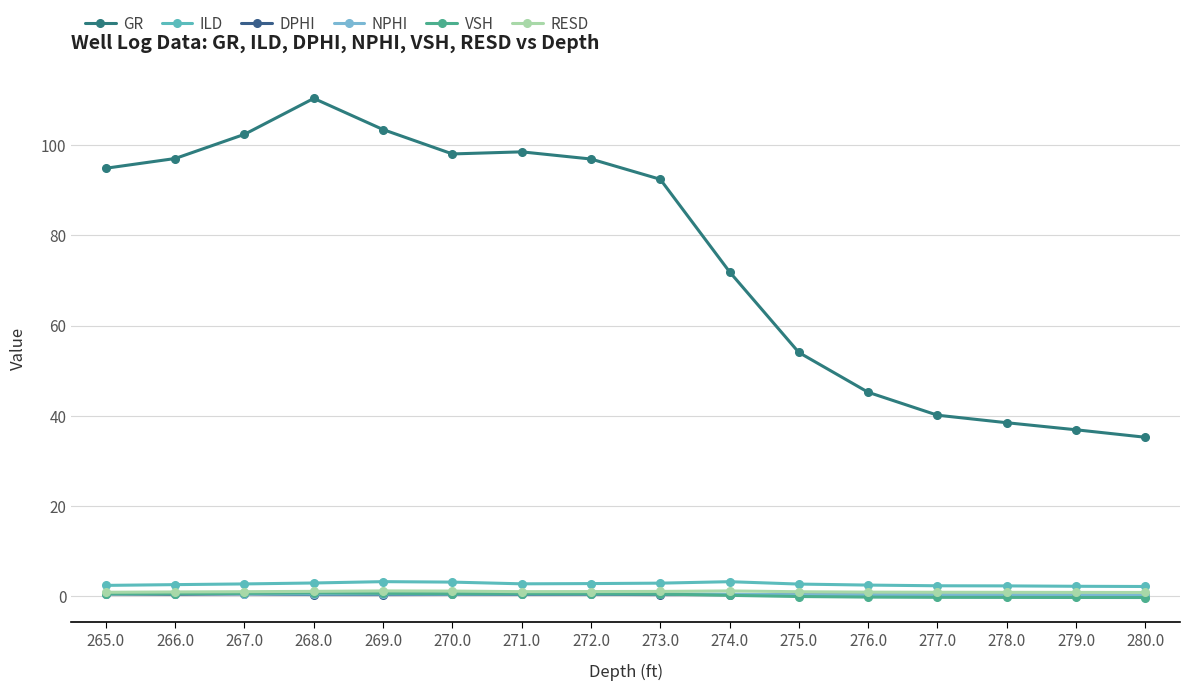

How many interior local valleys does the GR series have?

1